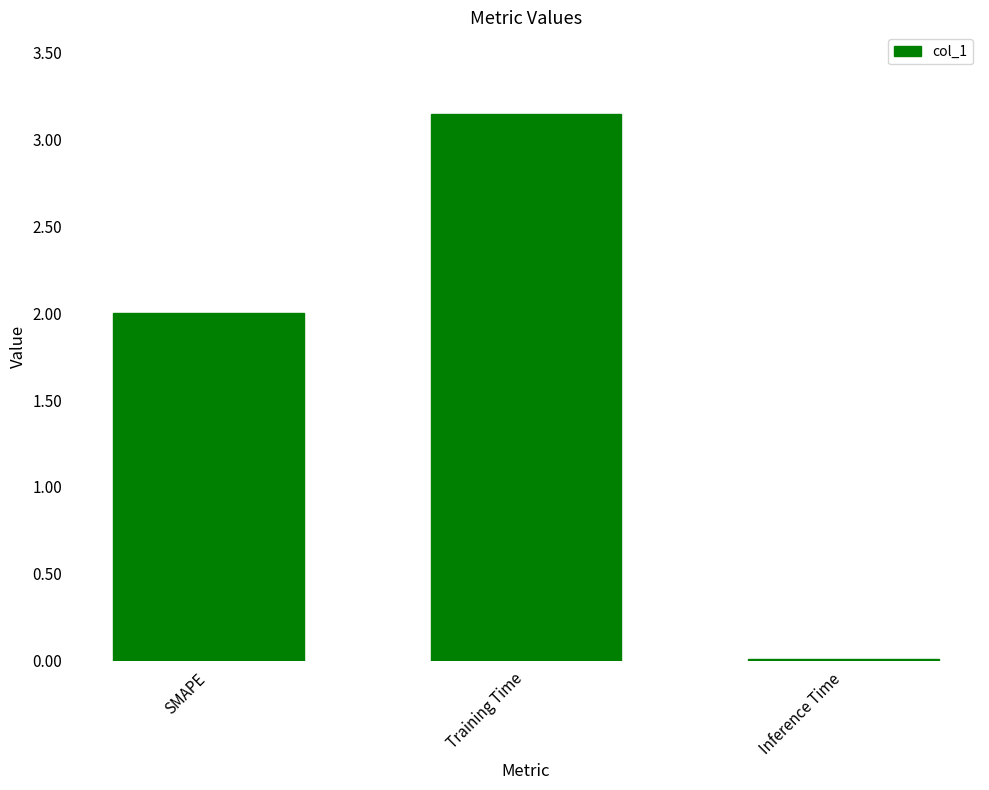

What is the ratio of the value at Training Time to the value at SMAPE?

1.6